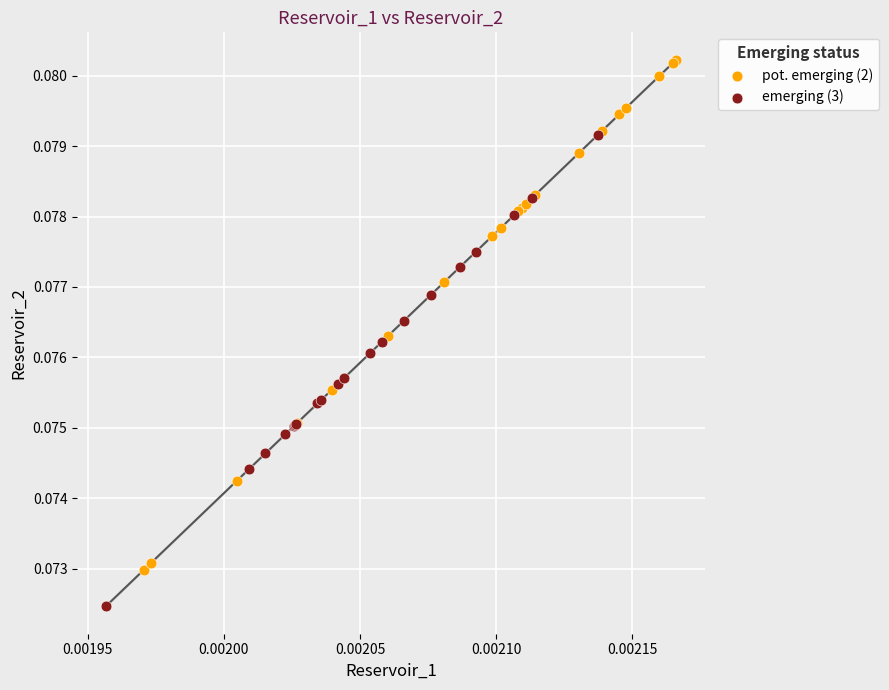

What are all the series names shown in the legend?

pot. emerging (2), emerging (3)